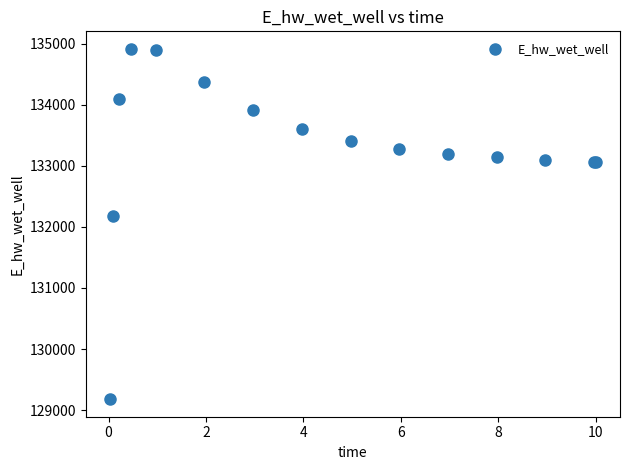

What Y value in the scatter plot is closest to 132047?

132173.3